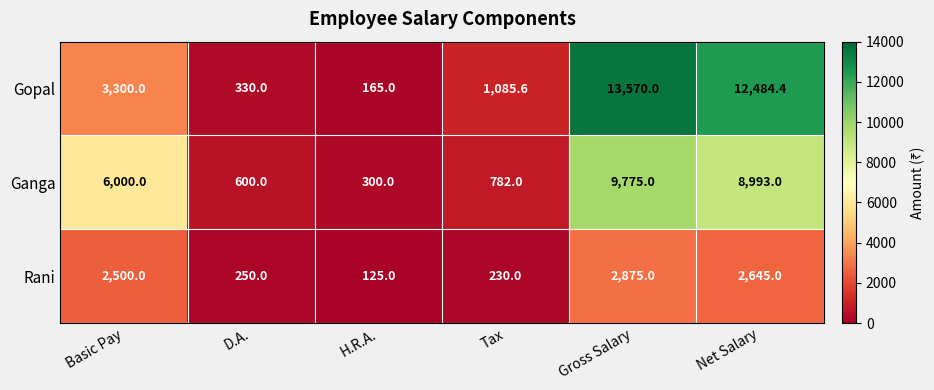

Reading left to right, transcribe all the data shown in this chart.

Gopal: Basic Pay=3300.0	D.A.=330.0	H.R.A.=165.0	Tax=1085.6	Gross Salary=13570.0	Net Salary=12484.4
Ganga: Basic Pay=6000.0	D.A.=600.0	H.R.A.=300.0	Tax=782.0	Gross Salary=9775.0	Net Salary=8993.0
Rani: Basic Pay=2500.0	D.A.=250.0	H.R.A.=125.0	Tax=230.0	Gross Salary=2875.0	Net Salary=2645.0